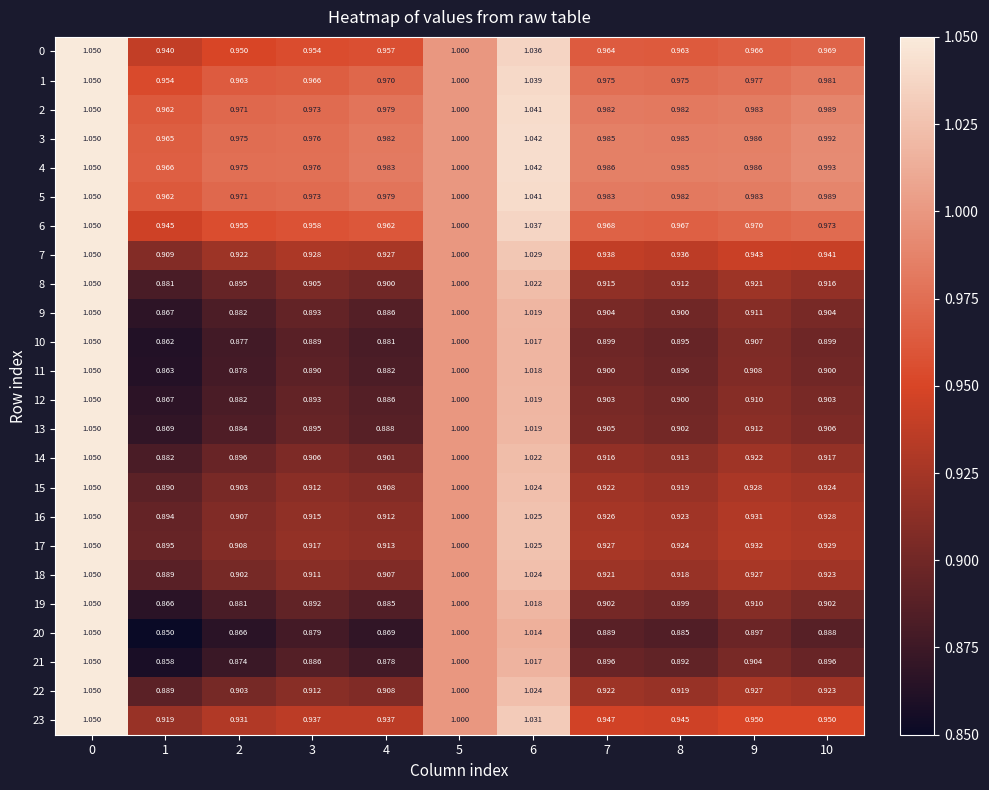

Is the value of 21 at 6 greater than the value of 19 at 3?

Yes